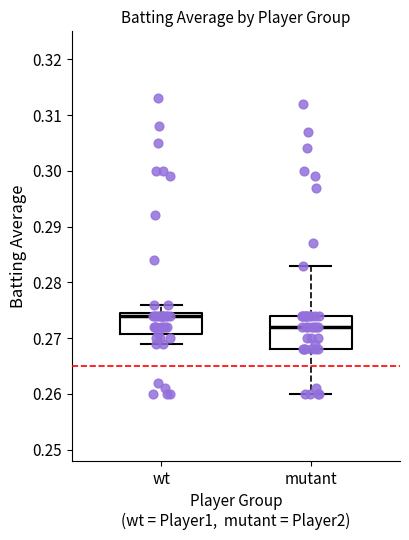

Comparing the boxes themselves (not the whiskers), which one is the tallest?

mutant